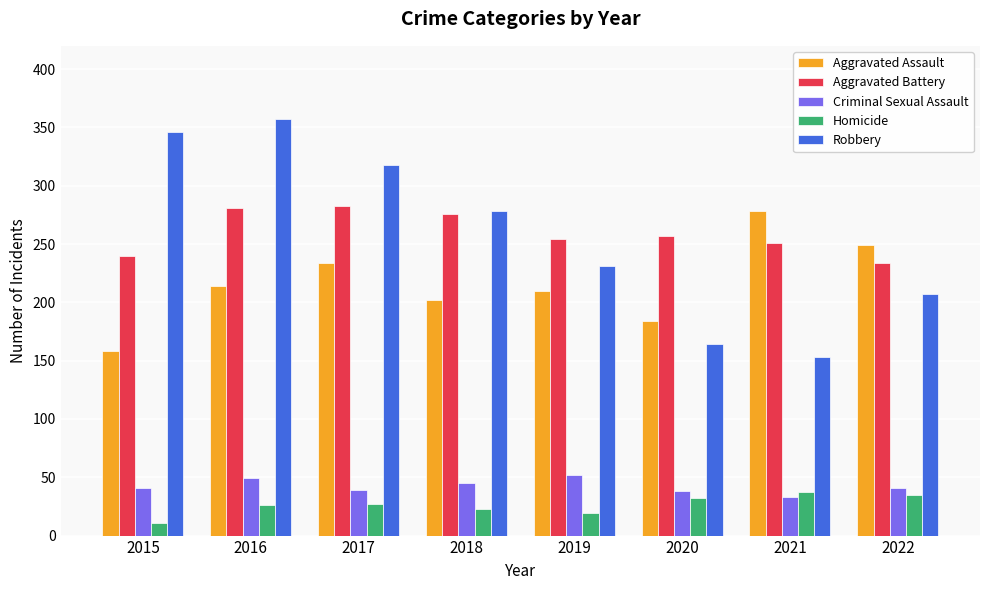

The value of Robbery at 2015 is 595. True or false?

False